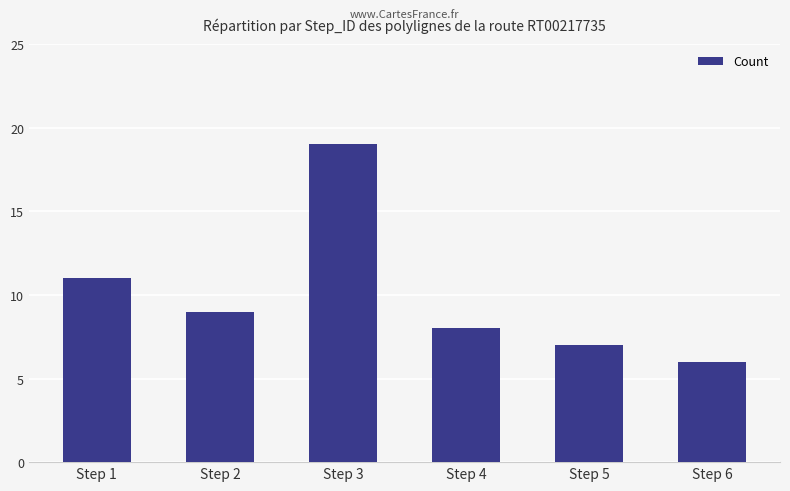

How many bars are there in total?

6